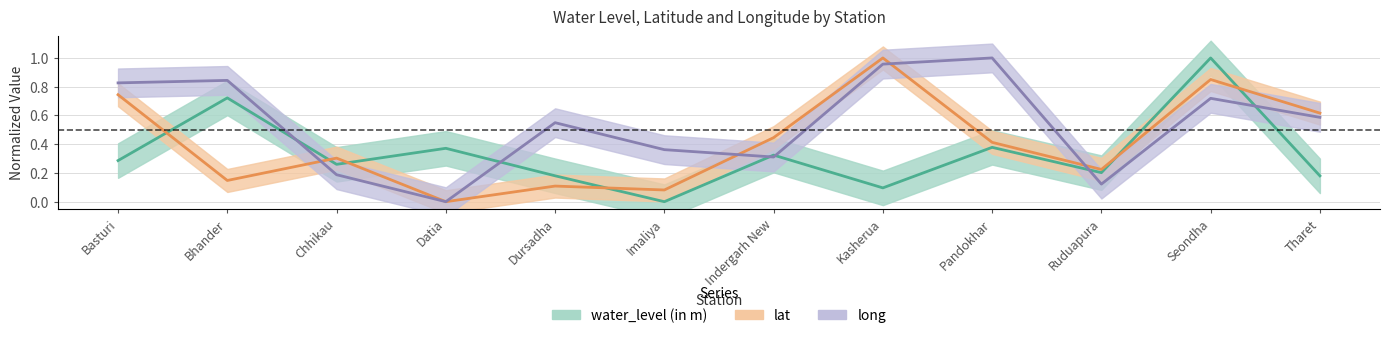

How many lines are shown in the chart?

3